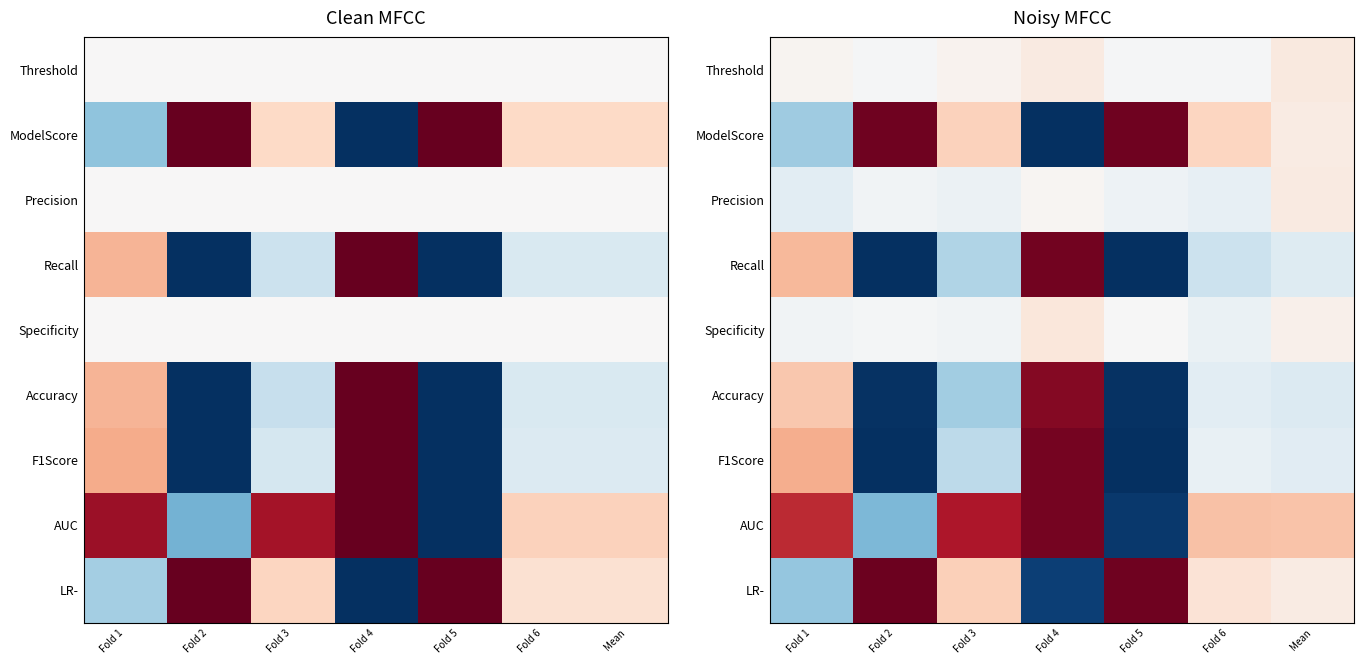

Which category has the lowest value across all series?

Fold 4